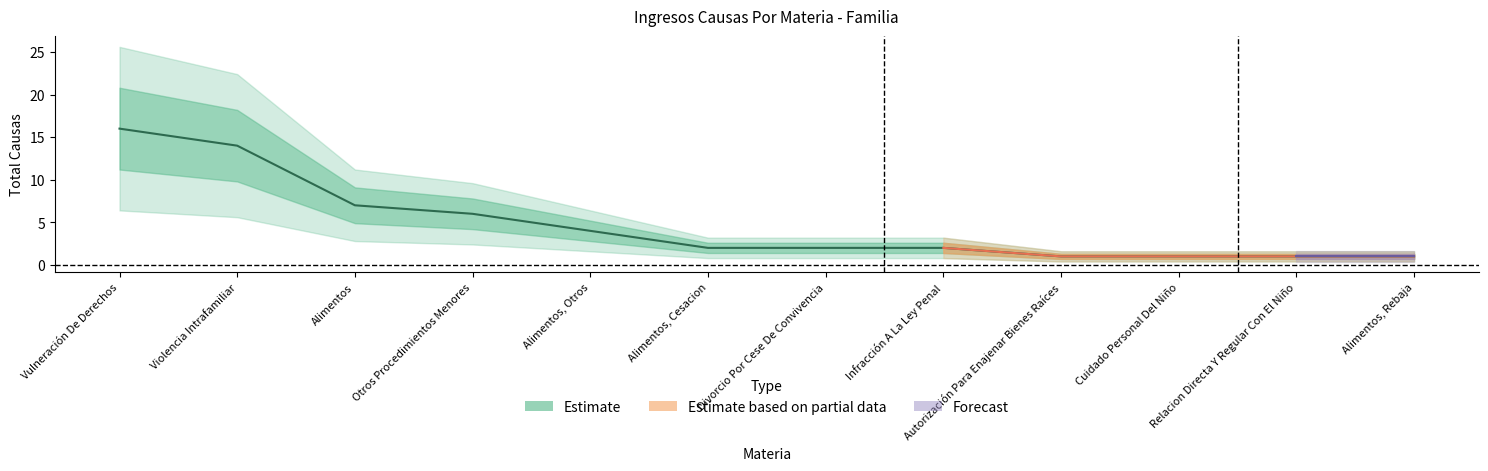

What is the approximate value at Cuidado Personal Del Niño?

1